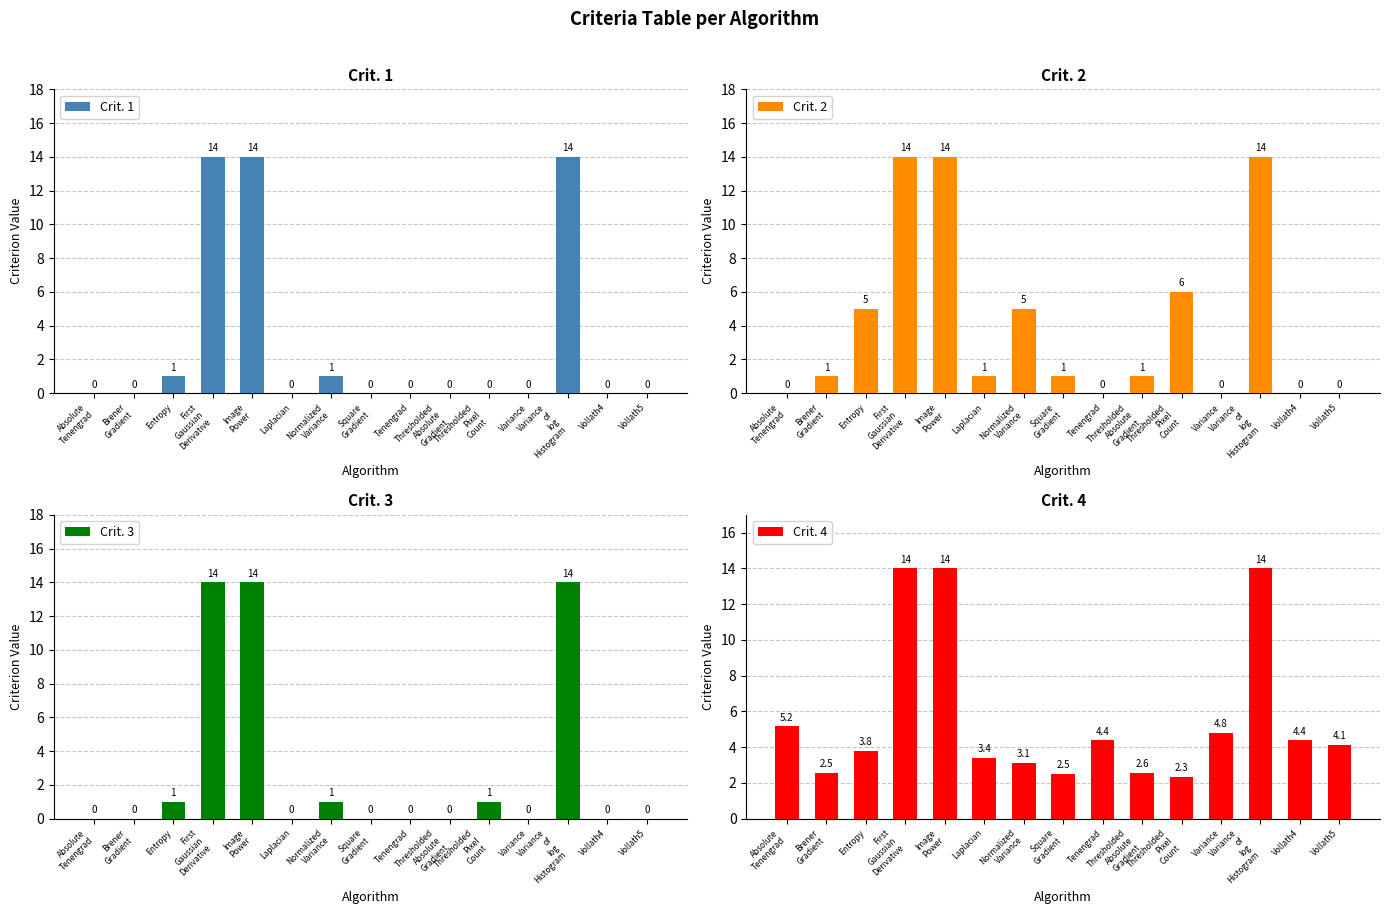

Reading left to right, extract all data points from this chart.

Crit. 1: 0.0	0.0	1.0	14.0	14.0	0.0	1.0	0.0	0.0	0.0	0.0	0.0	14.0	0.0	0.0
Crit. 2: 0.0	1.0	5.0	14.0	14.0	1.0	5.0	1.0	0.0	1.0	6.0	0.0	14.0	0.0	0.0
Crit. 3: 0.0	0.0	1.0	14.0	14.0	0.0	1.0	0.0	0.0	0.0	1.0	0.0	14.0	0.0	0.0
Crit. 4: 5.2	2.5	3.8	14.0	14.0	3.4	3.1	2.5	4.4	2.6	2.3	4.8	14.0	4.4	4.1